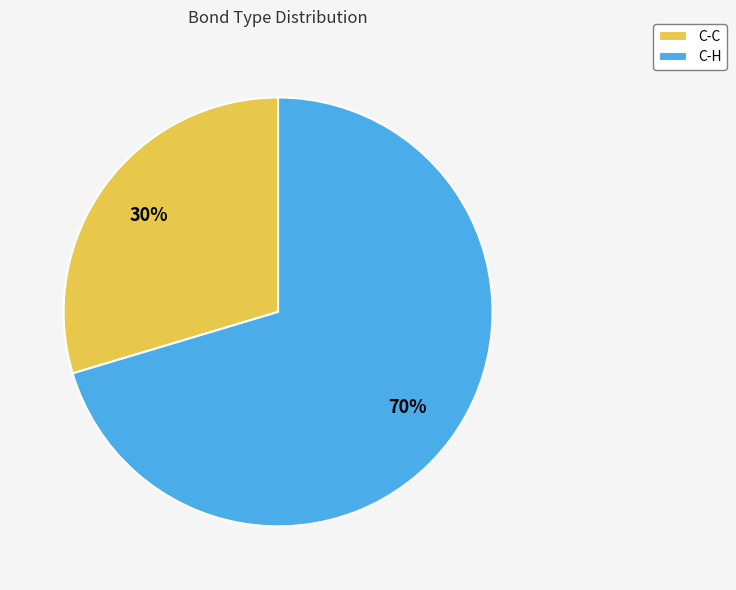

Is it true that C-H is 70% of the pie?

True